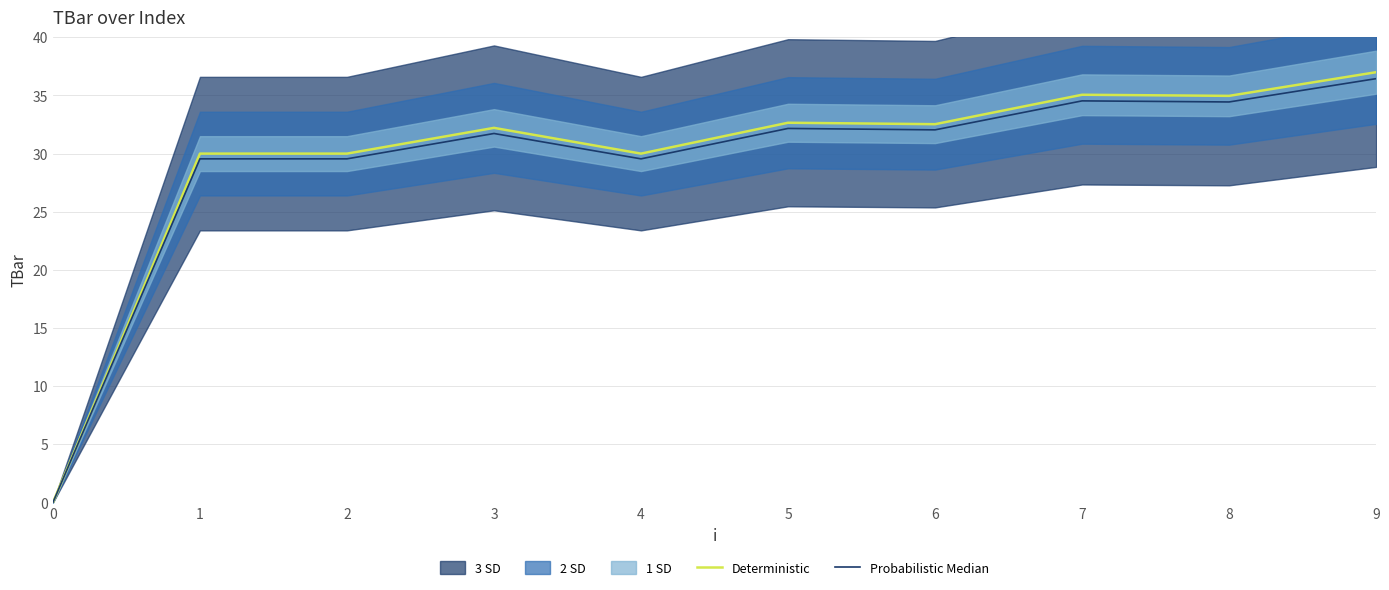

True or false: Deterministic has a value of 47.9 at 3.

False